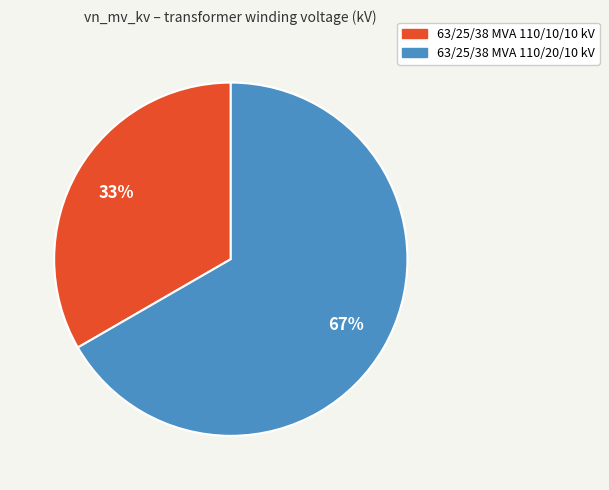

Which category accounts for the majority?

63/25/38 MVA 110/20/10 kV